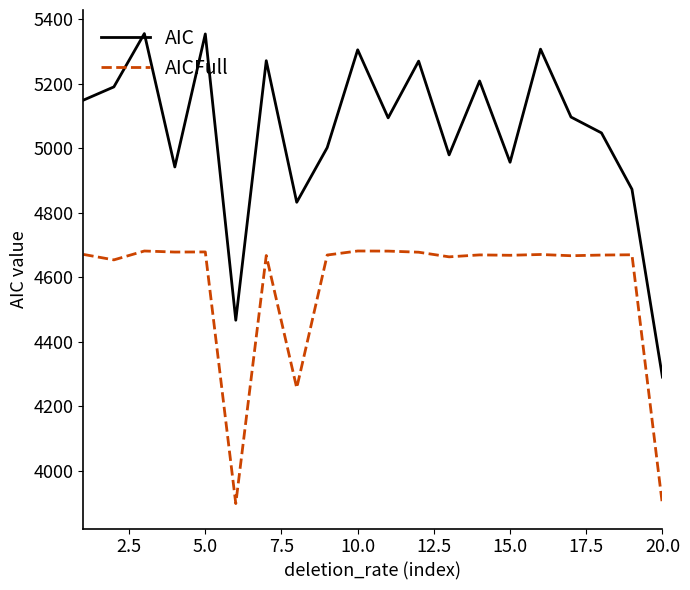

What is the difference between the maximum and minimum values in the AIC series?

1065.5